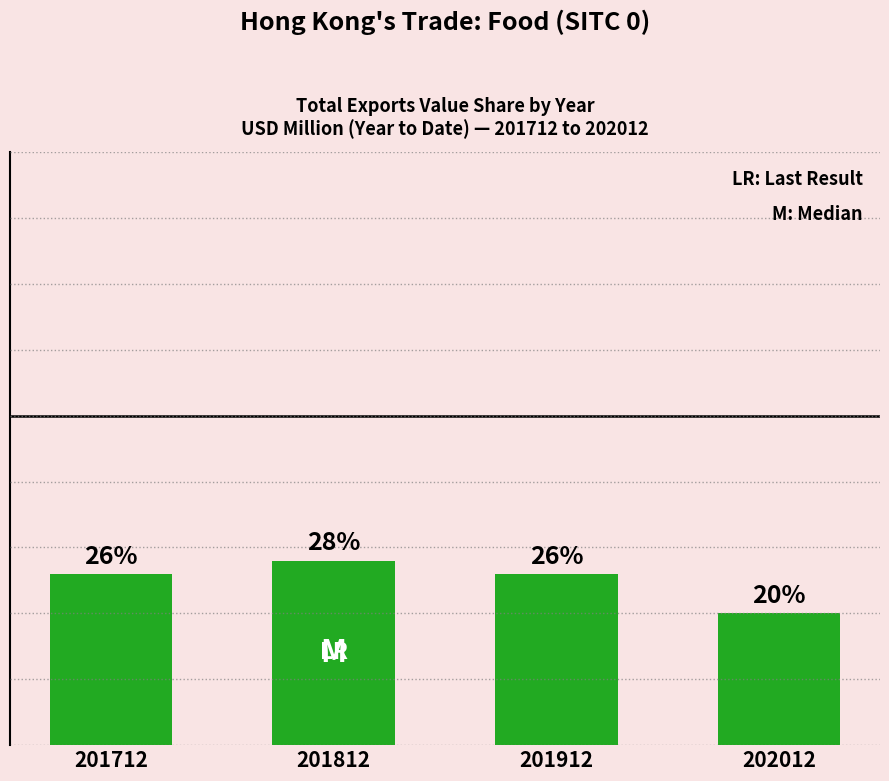

Does the chart contain any negative values?

No